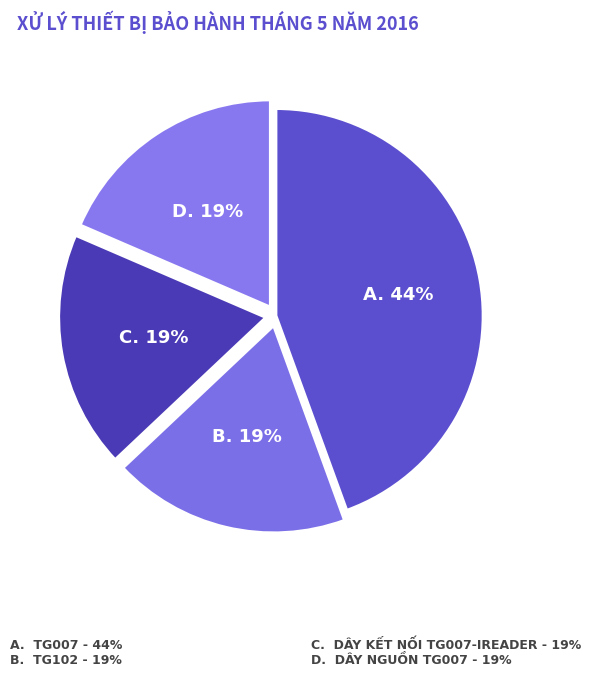

Which slice is the largest?

TG007